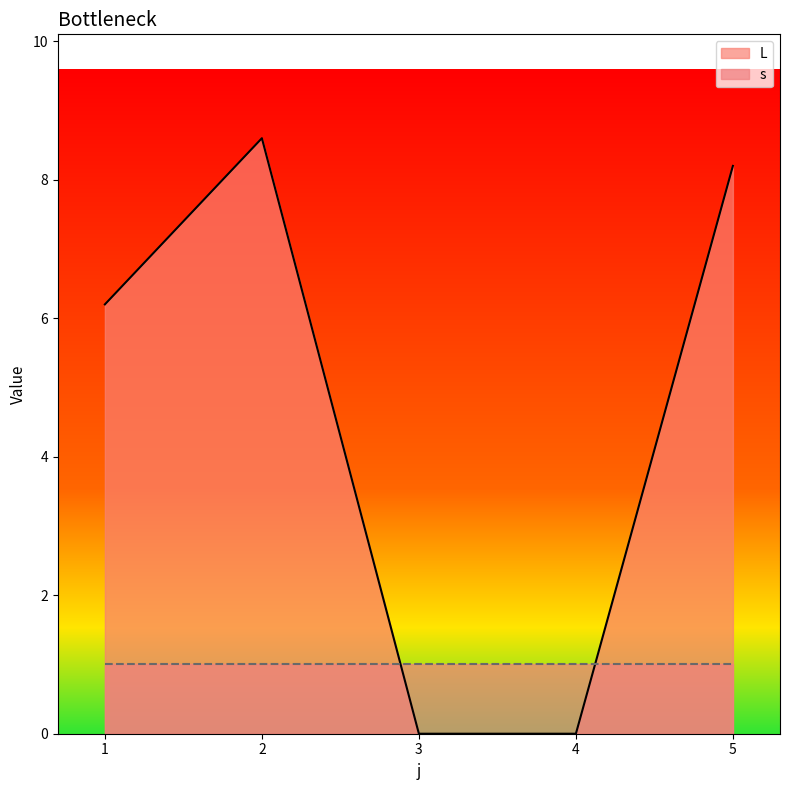

At which label does the data first exceed 6?

1